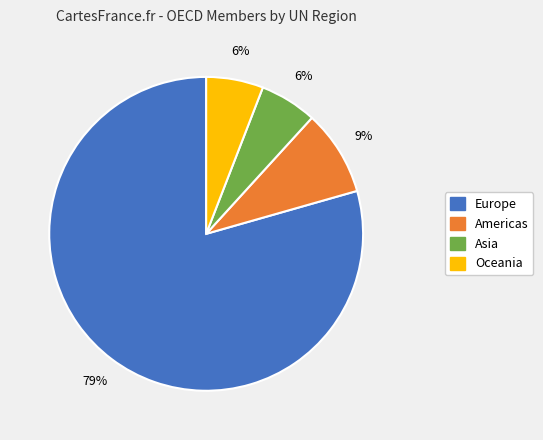

Between Oceania and Europe, which is larger?

Europe